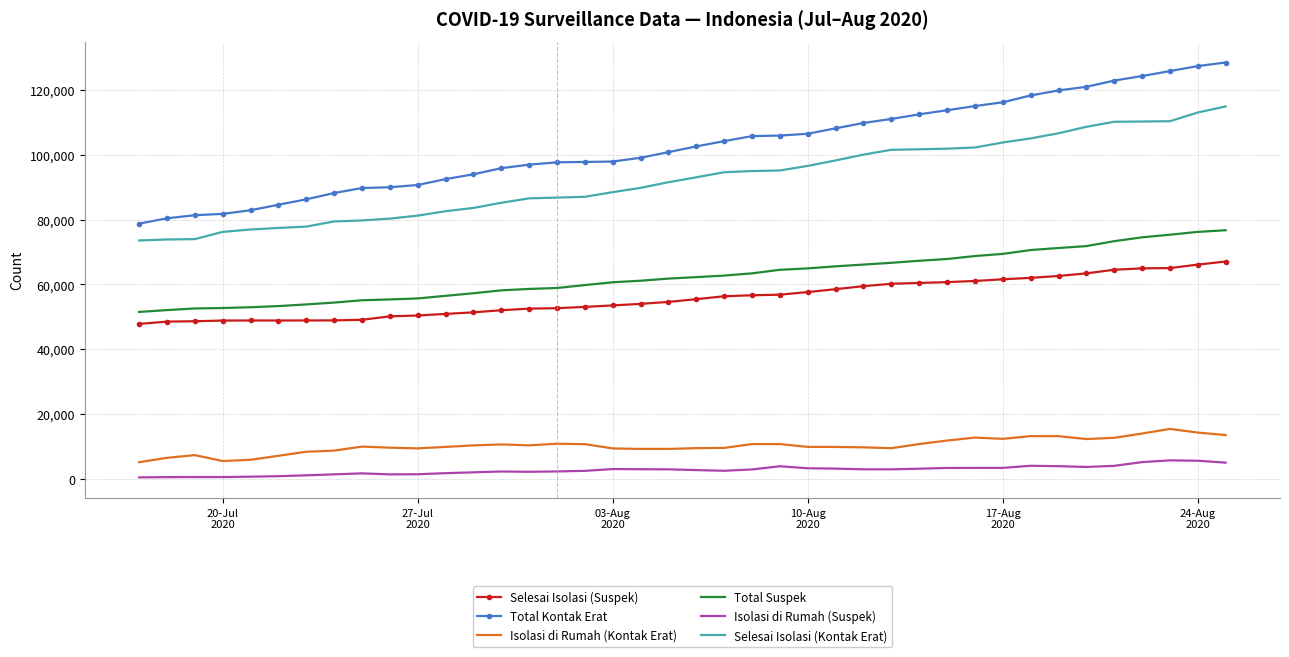

Which series has the largest range (max minus min)?

Total Kontak Erat